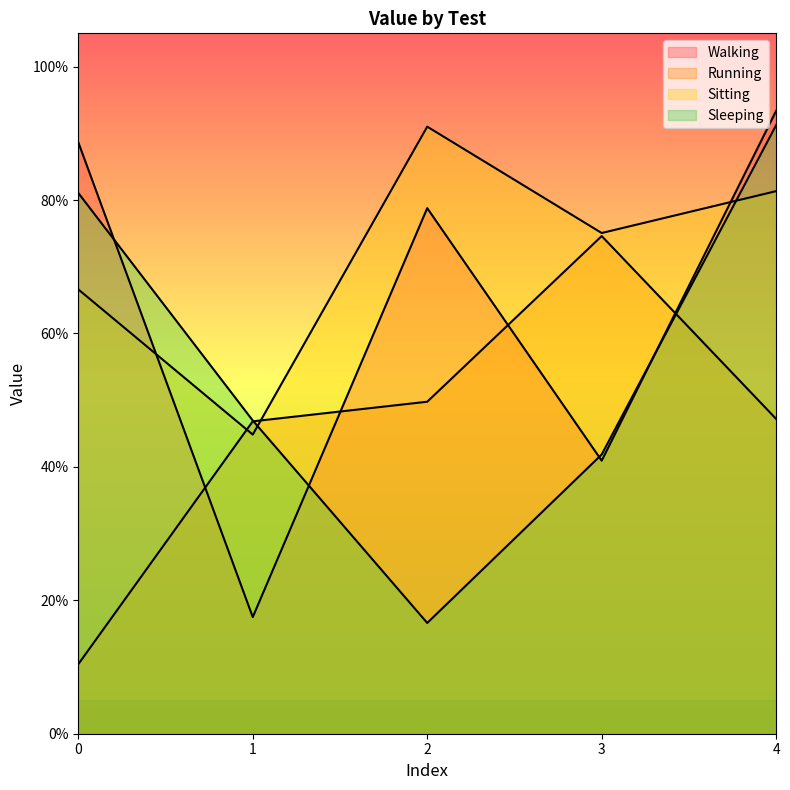

Does the chart display data point markers on the line(s)?

No